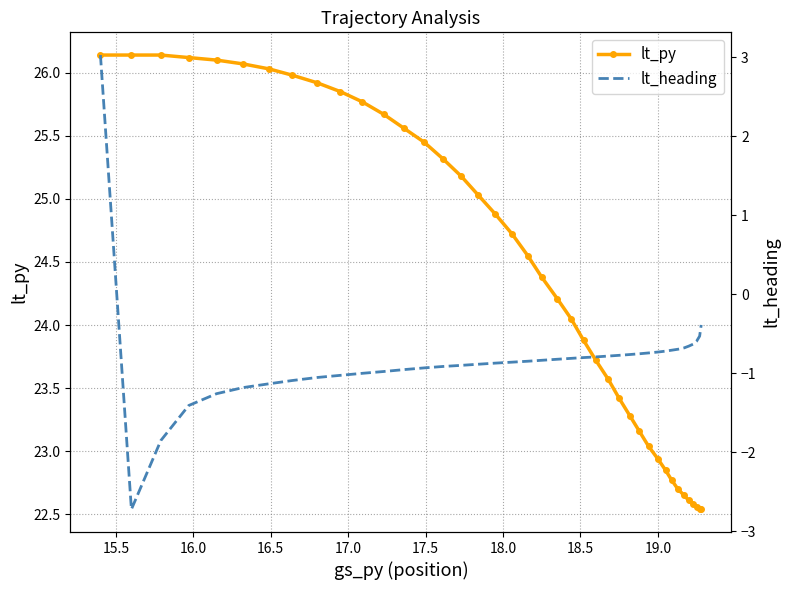

What is the value of the lt_py point at the 11th from the left?

25.8